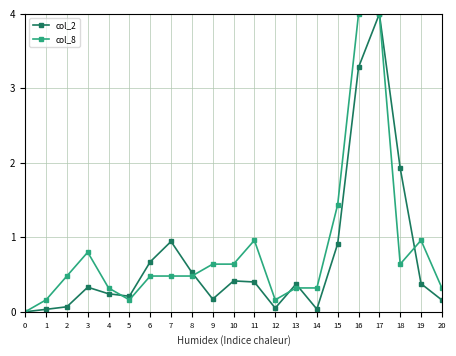

Is this an area chart (filled region under the line)?

No